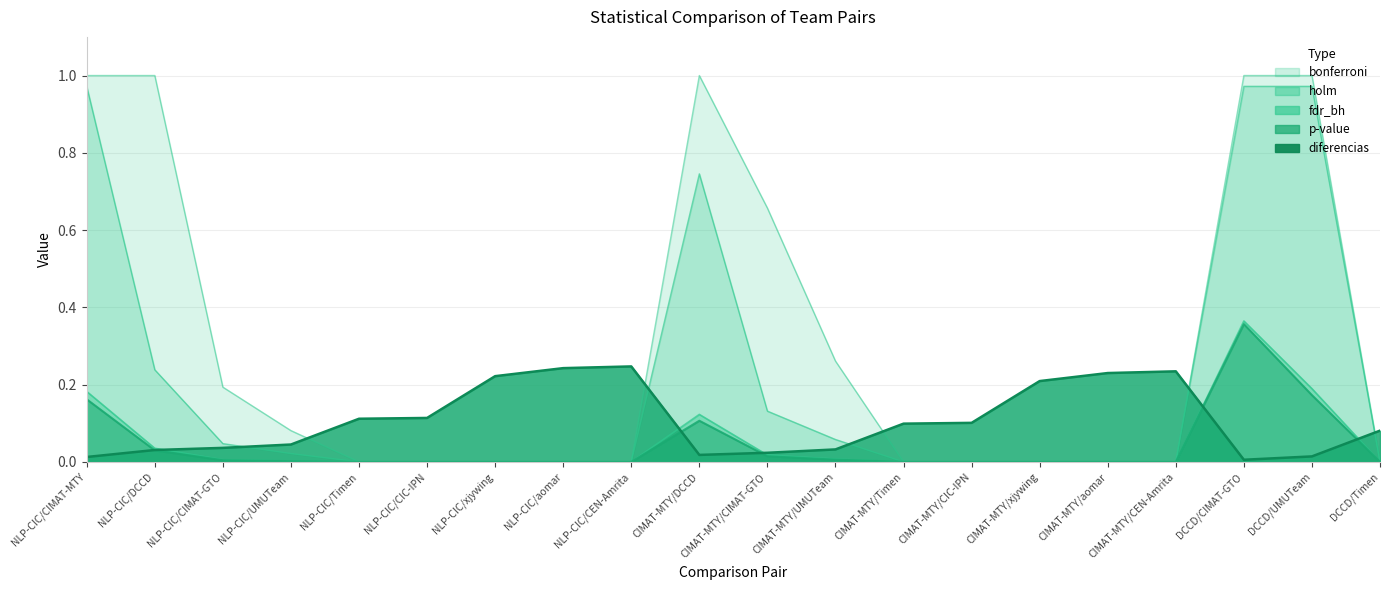

Where is holm nearest to the value 0?

NLP-CIC/Timen